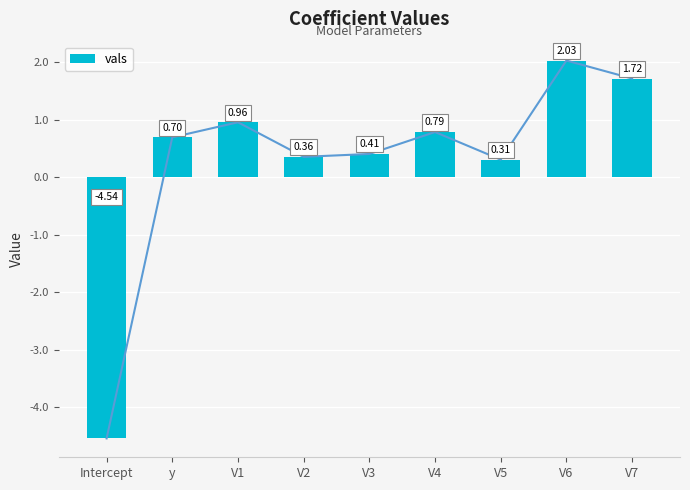

Rank the categories by value from highest to lowest.

V6, V7, V1, V4, y, V3, V2, V5, Intercept